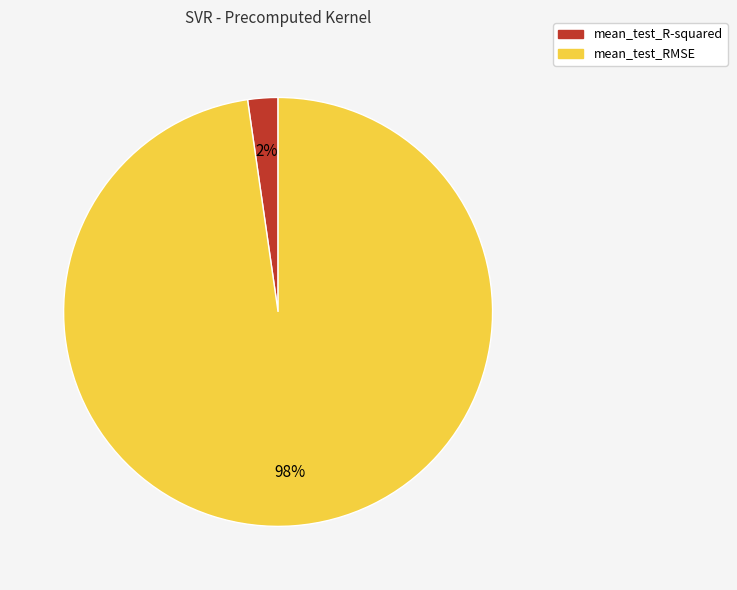

Does mean_test_R-squared account for over 50% of the chart?

No